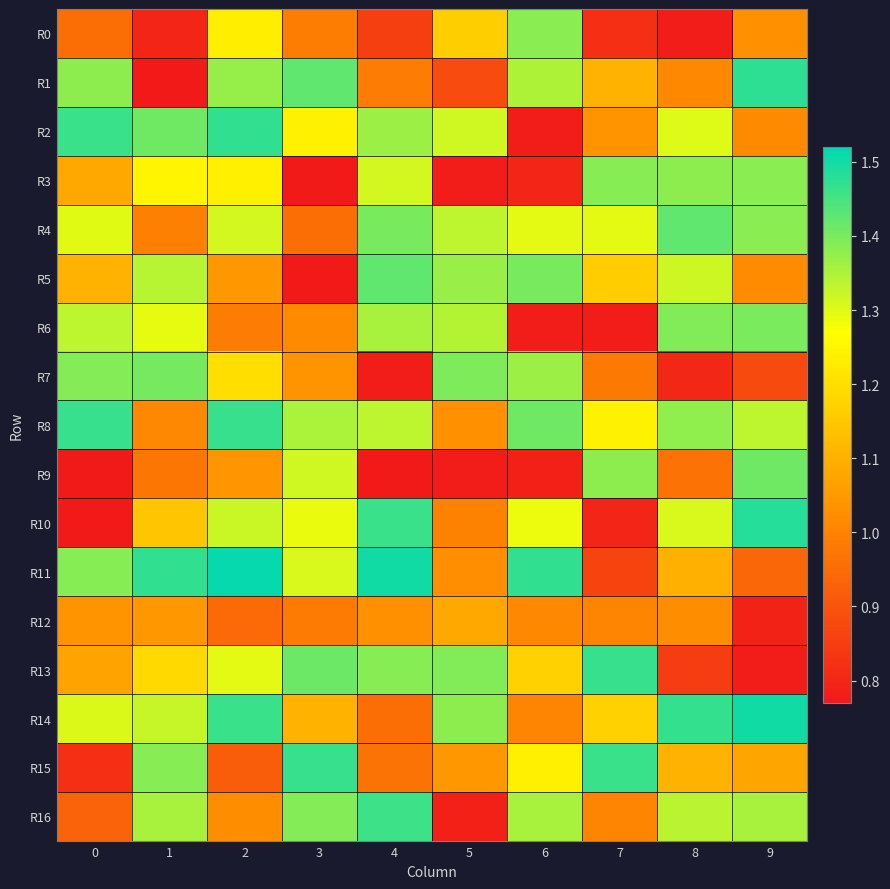

Which category has the highest value across all series?

2